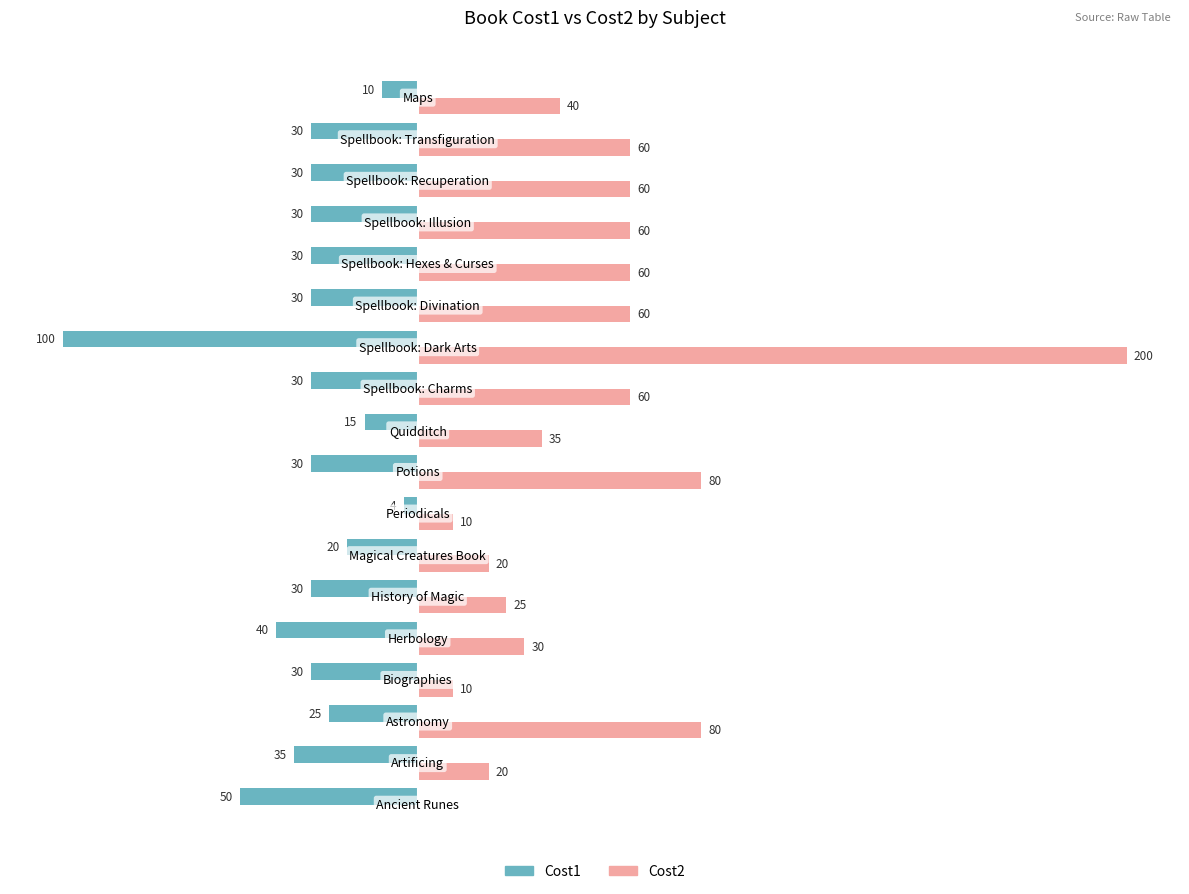

What is the sum of all Cost1 values?

-569